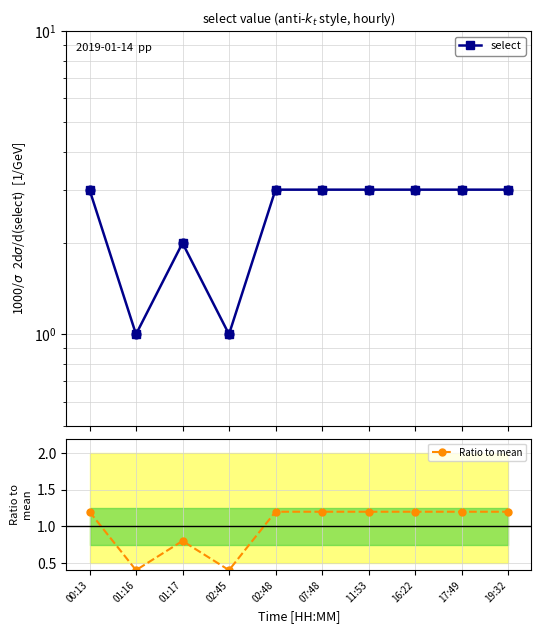

At how many categories does at least one series exceed 2?

7